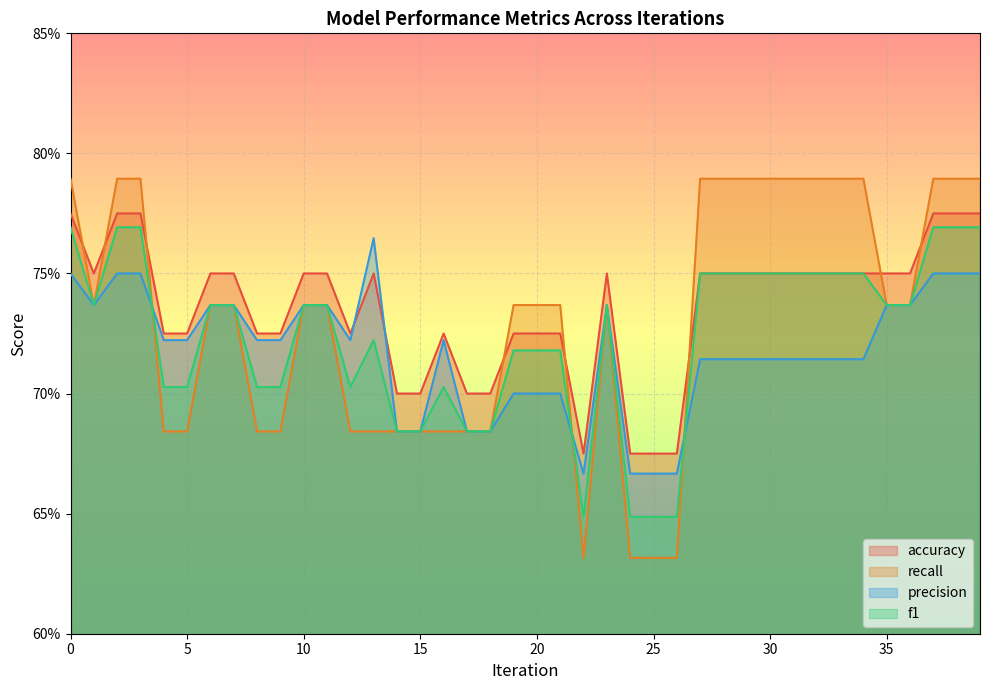

Which series ends up on top after the final intersection of precision and recall?

recall